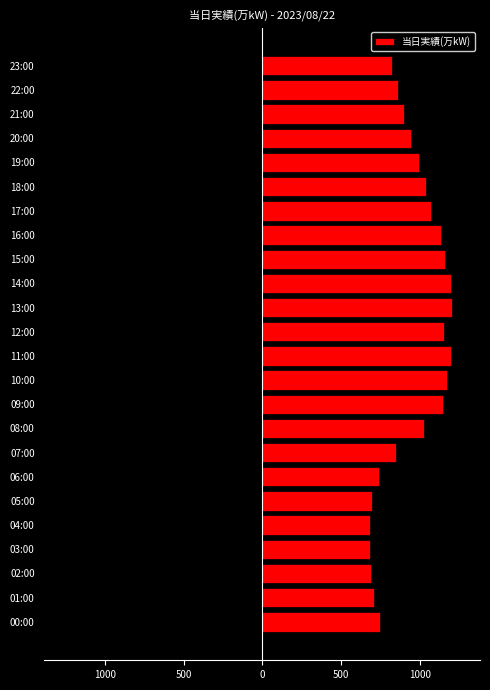

Reading left to right, transcribe all the data shown in this chart.

747.0	707.0	690.0	686.5	687.5	697.0	744.5	846.5	1027.0	1145.5	1175.0	1200.5	1157.0	1202.5	1199.0	1160.0	1135.5	1071.5	1043.0	998.5	946.5	902.0	864.5	822.5